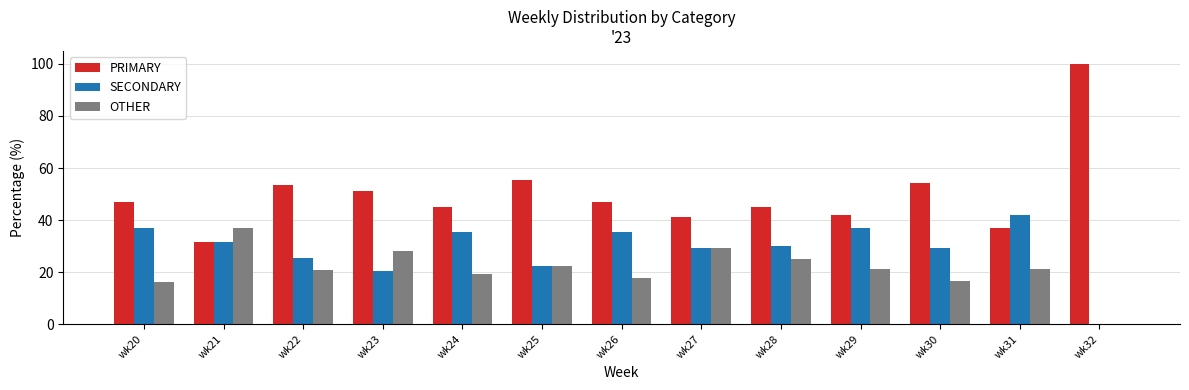

What is the total value across all series at wk26?

100.0